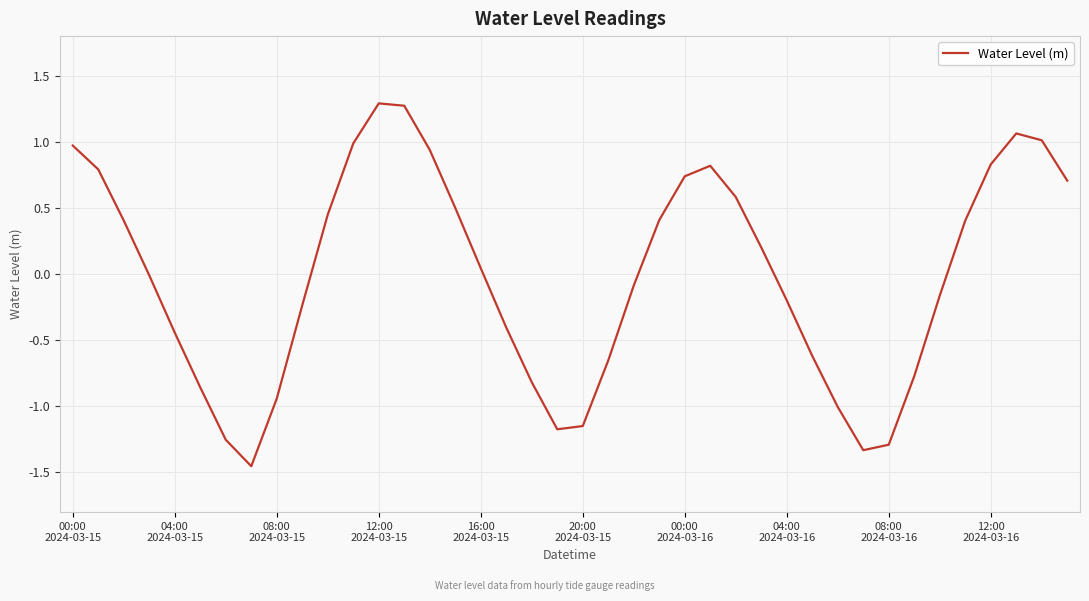

What is the greatest value displayed?

1.3